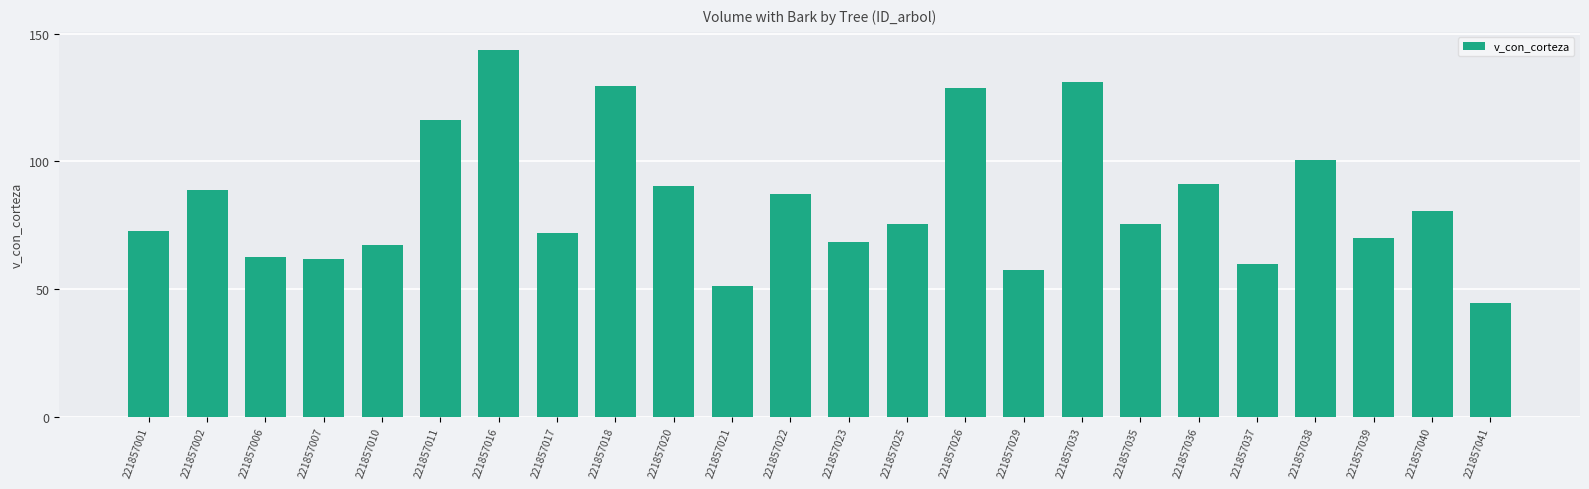

Does the chart contain any negative values?

No